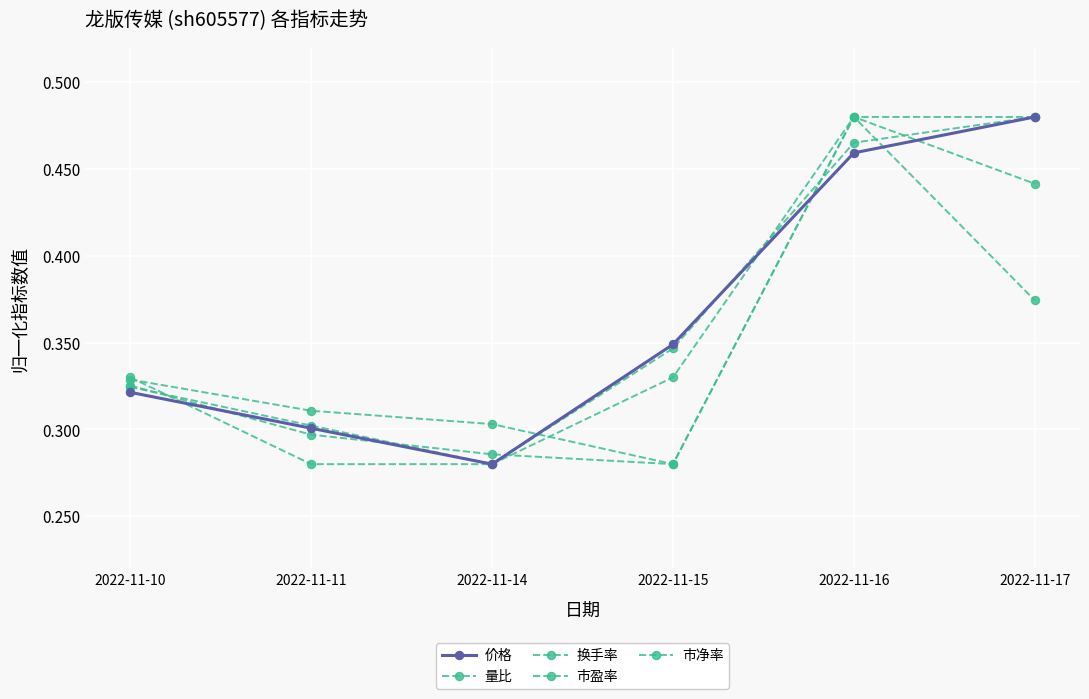

Is this an area chart (filled region under the line)?

No